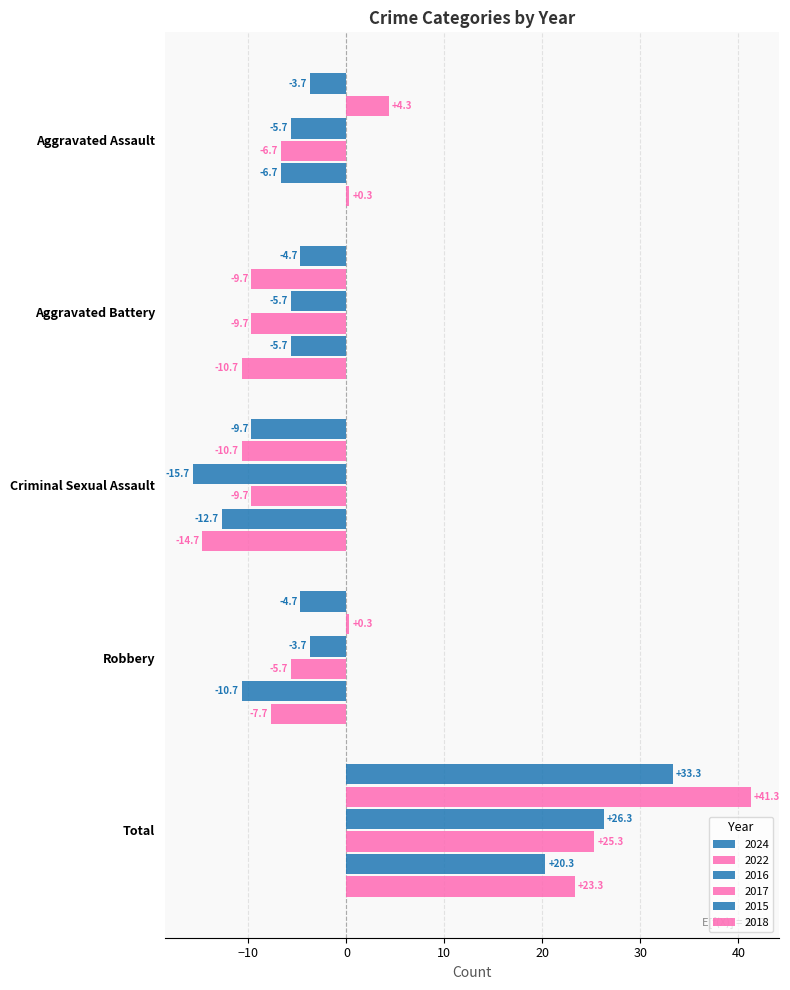

How many values in the 2024 series are below -4?

3